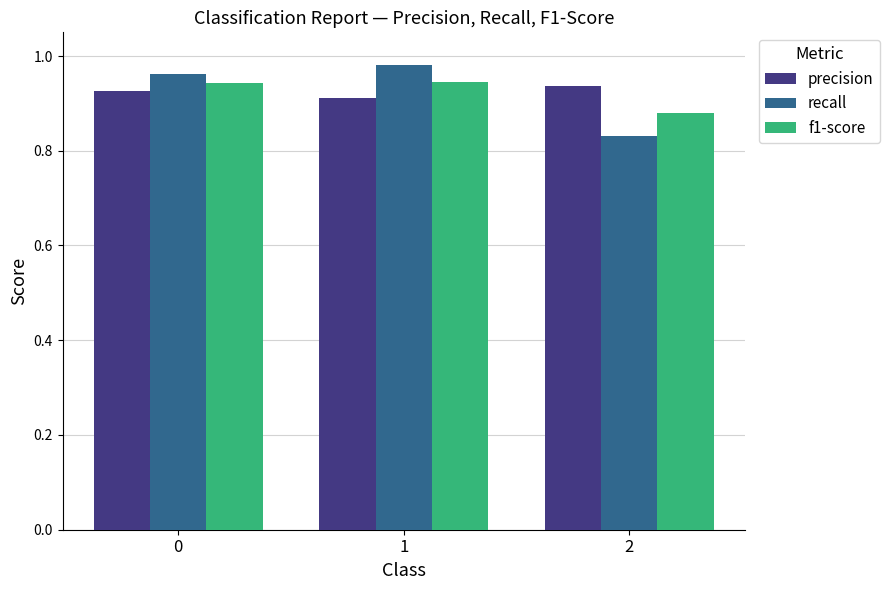

Count the recall values in the range 0 to 1.

3